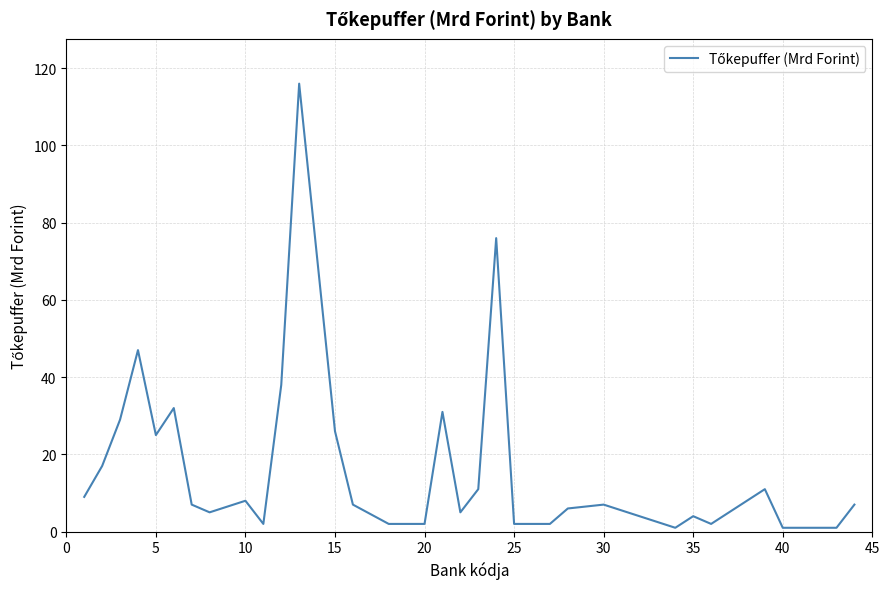

What is the greatest value displayed?

116